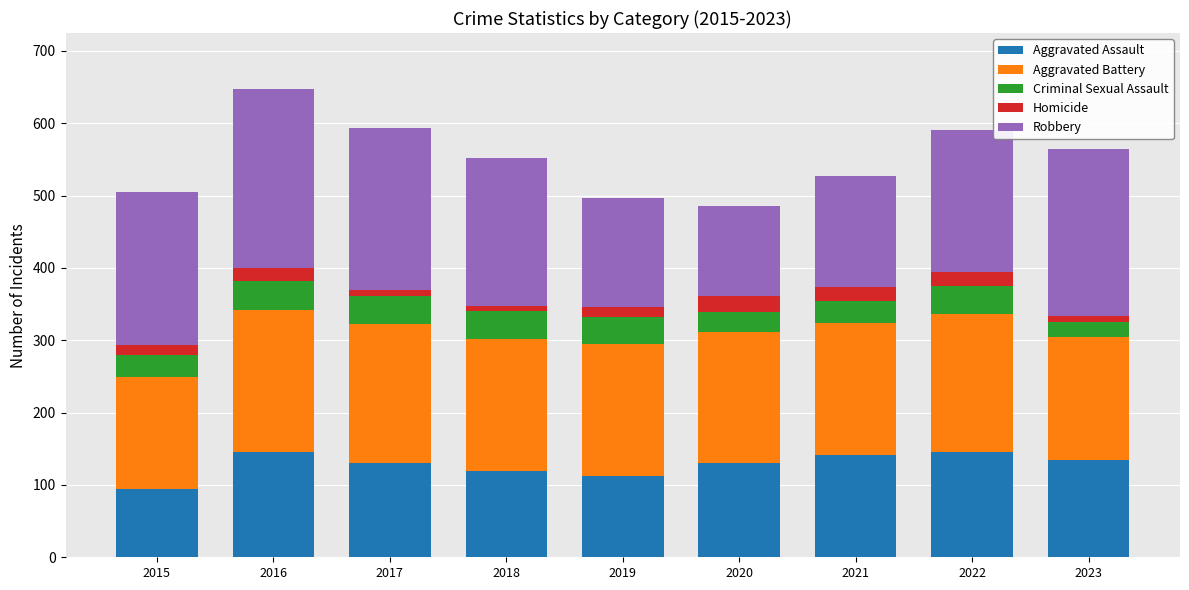

The value of Aggravated Assault at 2015 is 95. True or false?

True